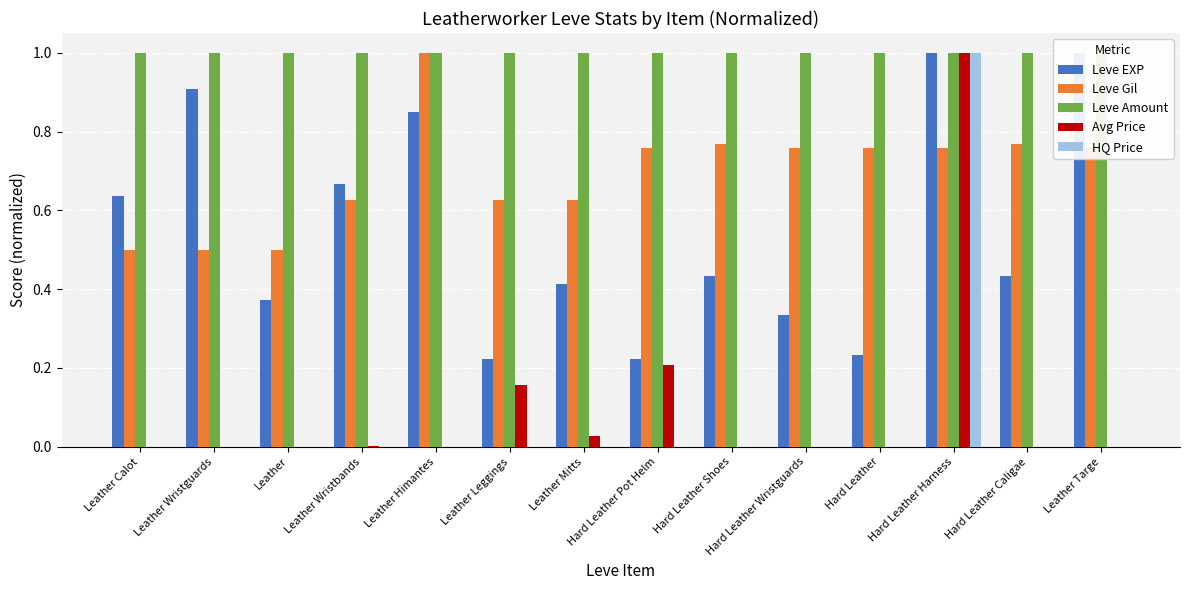

How many values in HQ Price are above zero?

9